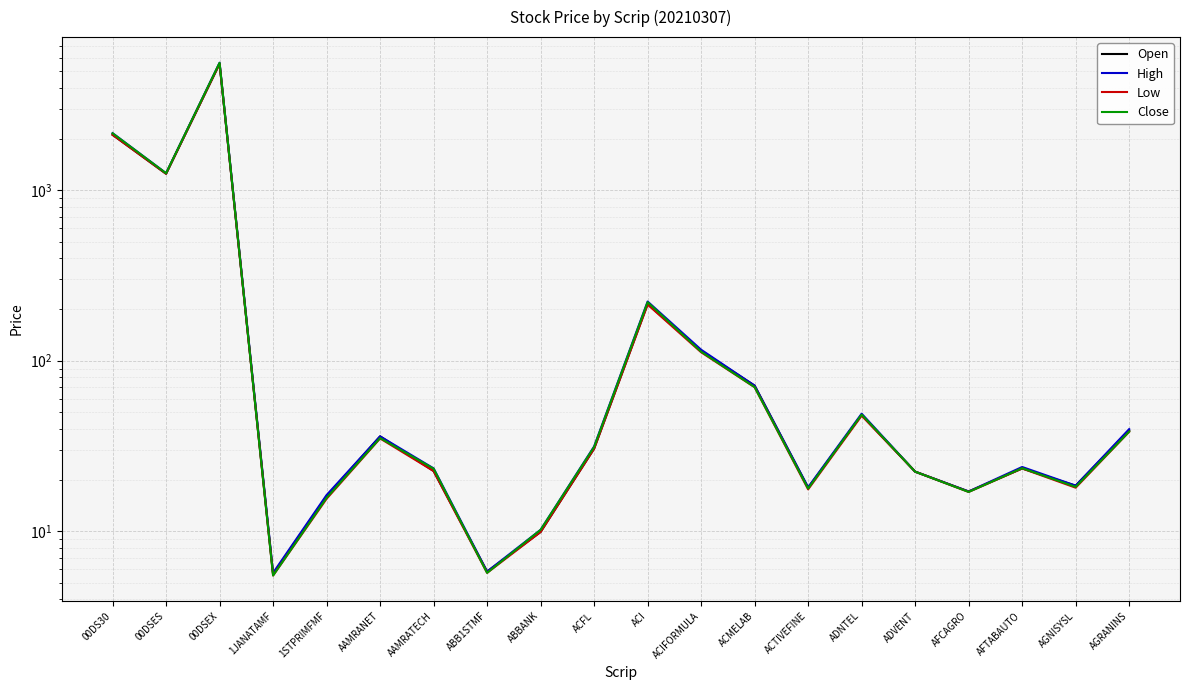

What are all the series names shown in the legend?

Open, High, Low, Close